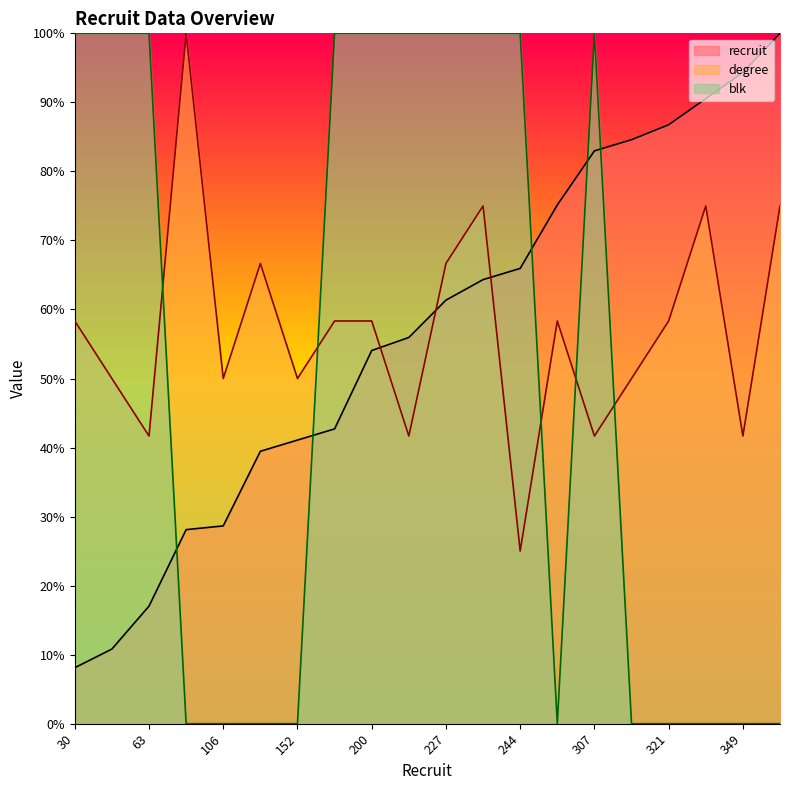

What is the lowest value of the recruit series?

8.1